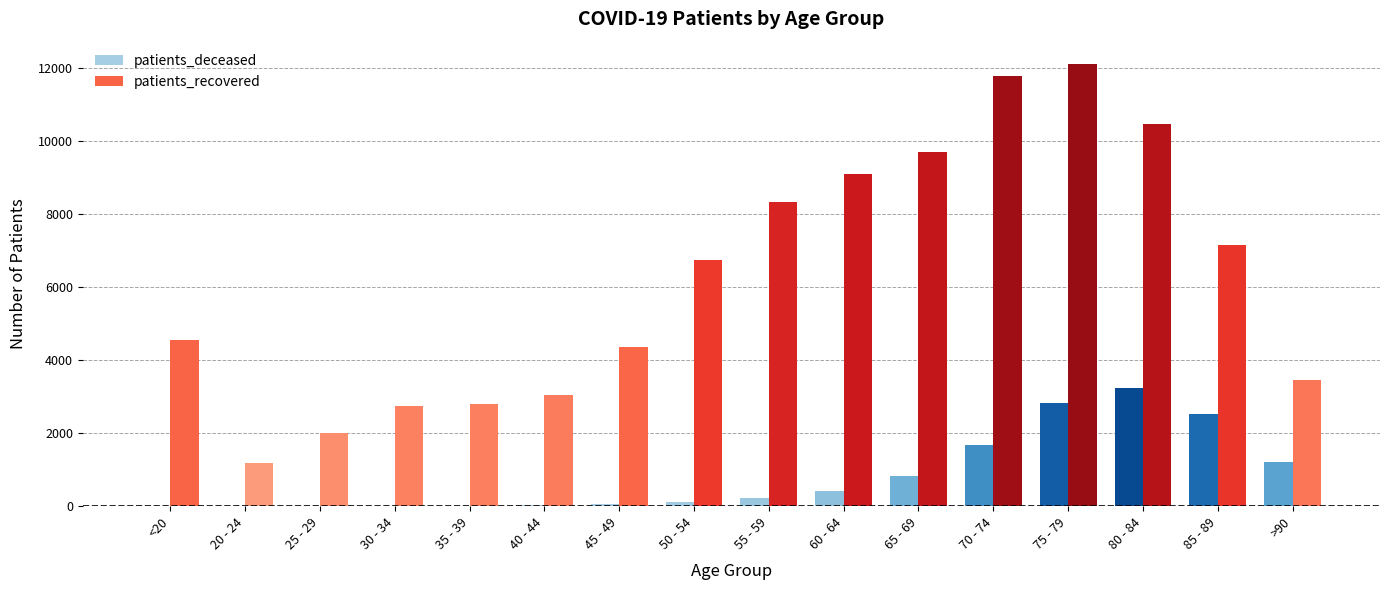

What is the maximum value shown in the chart?

12102